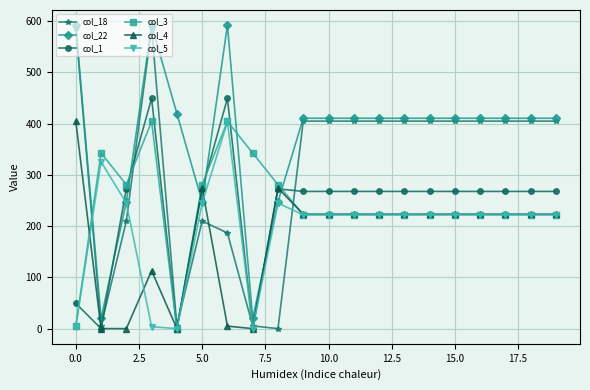

How many lines are shown in the chart?

6